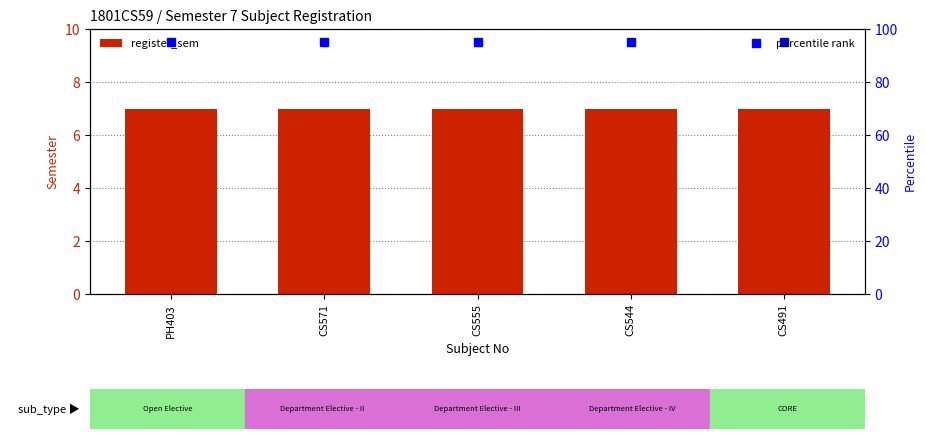

Between CS555 and PH403, which is larger?

CS555